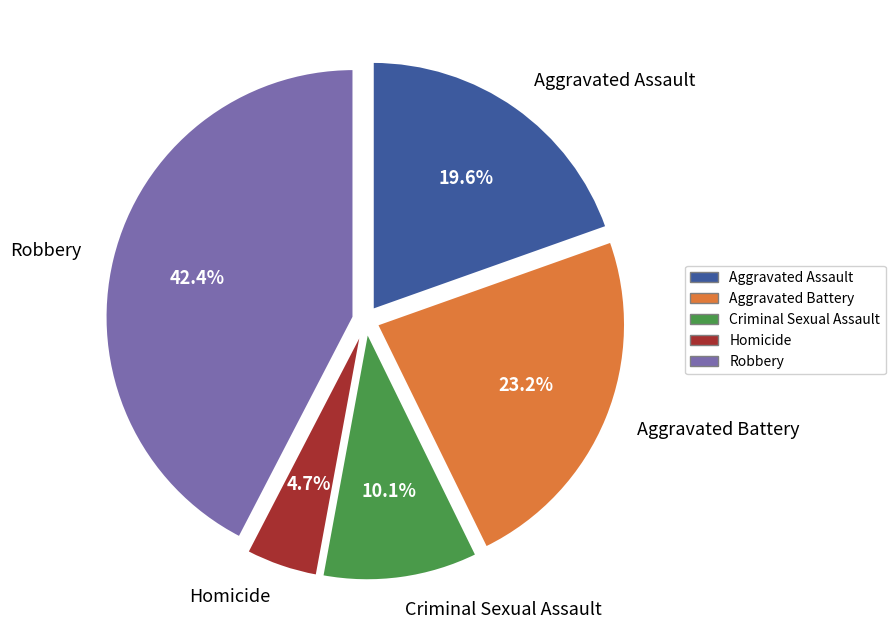

To the nearest percent, what is the combined percentage of Criminal Sexual Assault and Homicide?

15%